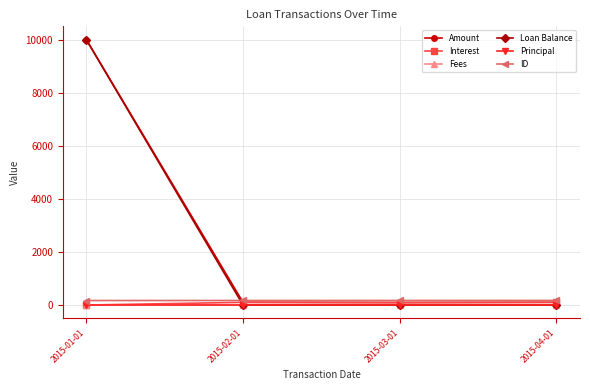

True or false: ID and Principal cross at least once.

False